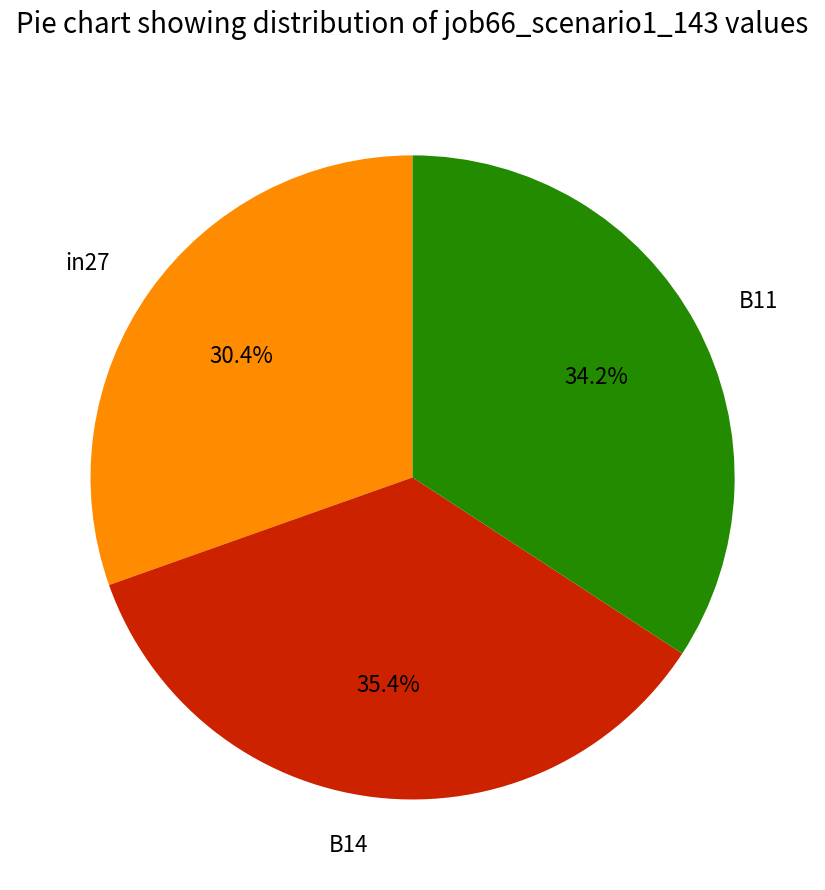

Which slice is the smallest?

in27